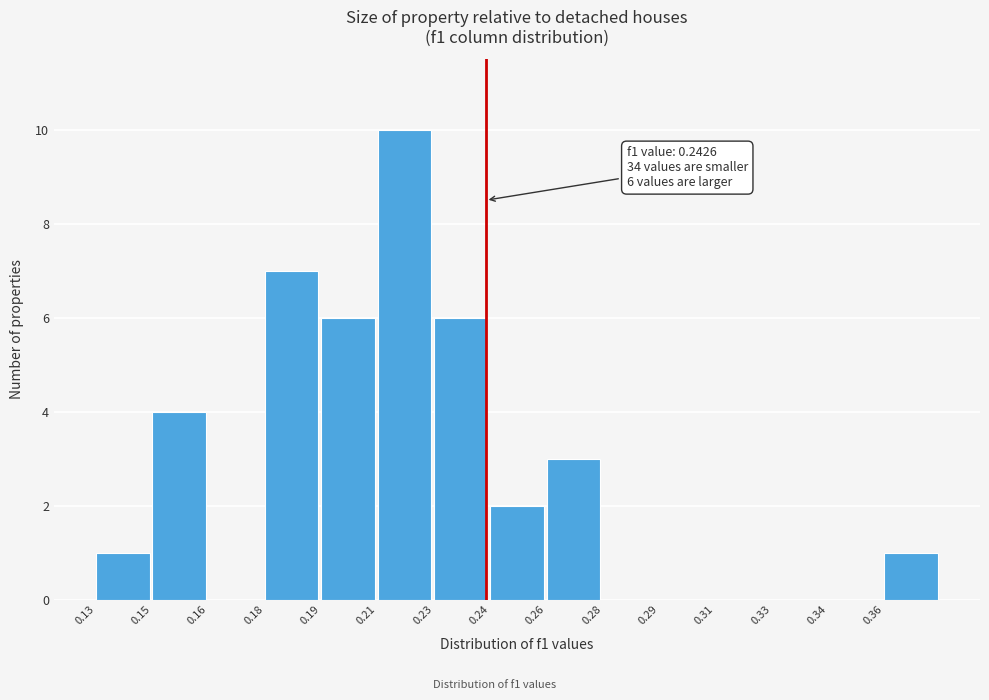

Reading left to right, transcribe all the data shown in this chart.

0.13=1	0.15=4	0.16=0	0.18=7	0.19=6	0.21=10	0.23=6	0.24=2	0.26=3	0.28=0	0.29=0	0.31=0	0.33=0	0.34=0	0.36=1